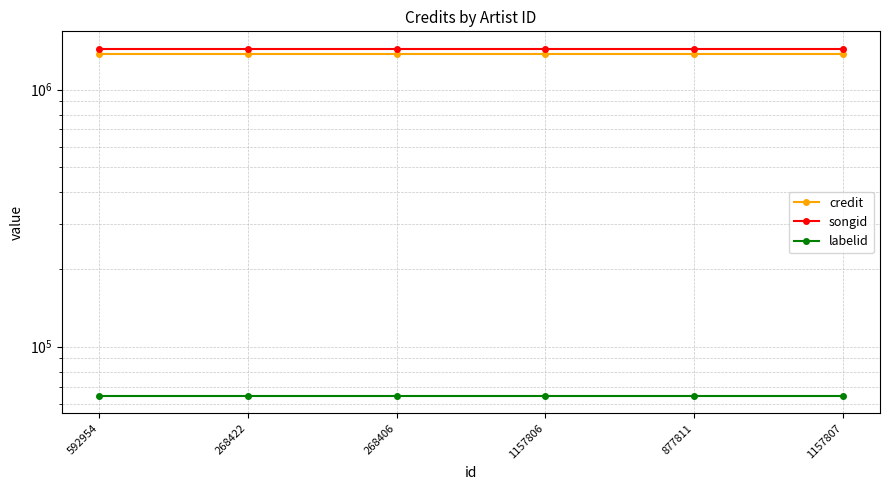

What is the difference between the highest and lowest values at 877811?

1378534